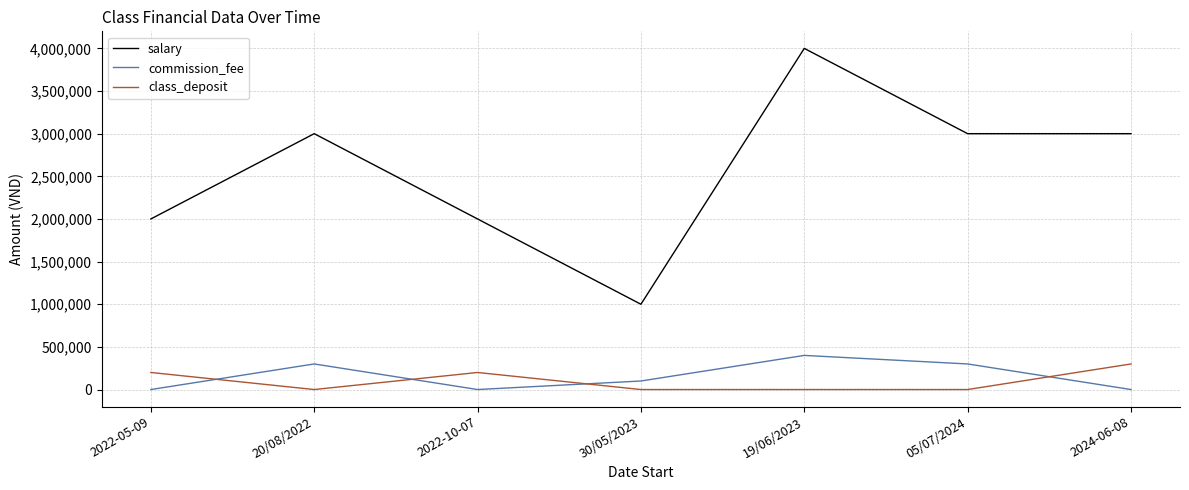

At how many categories does at least one series exceed 578332?

7